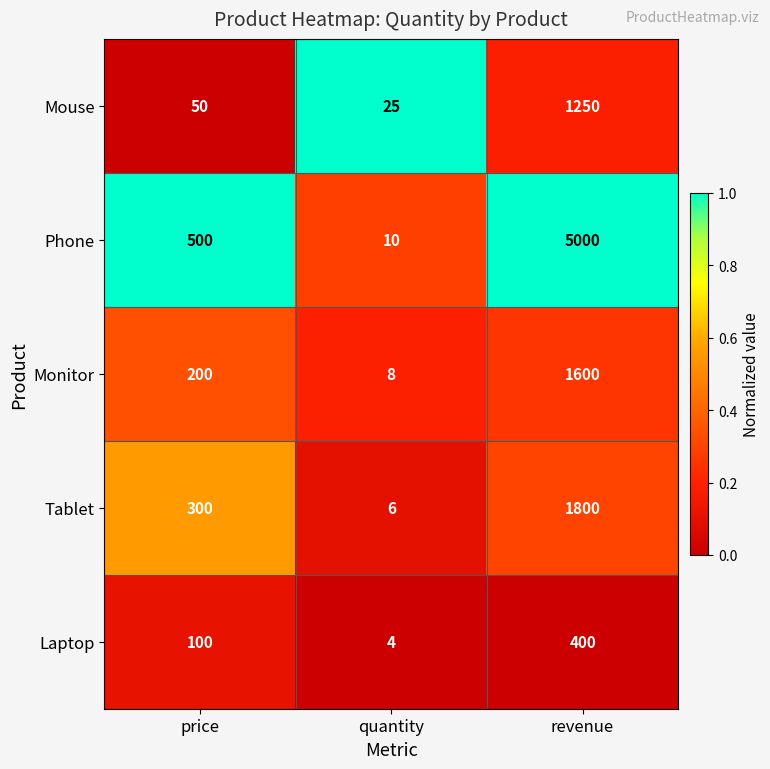

Which series has the largest total across all categories?

Phone